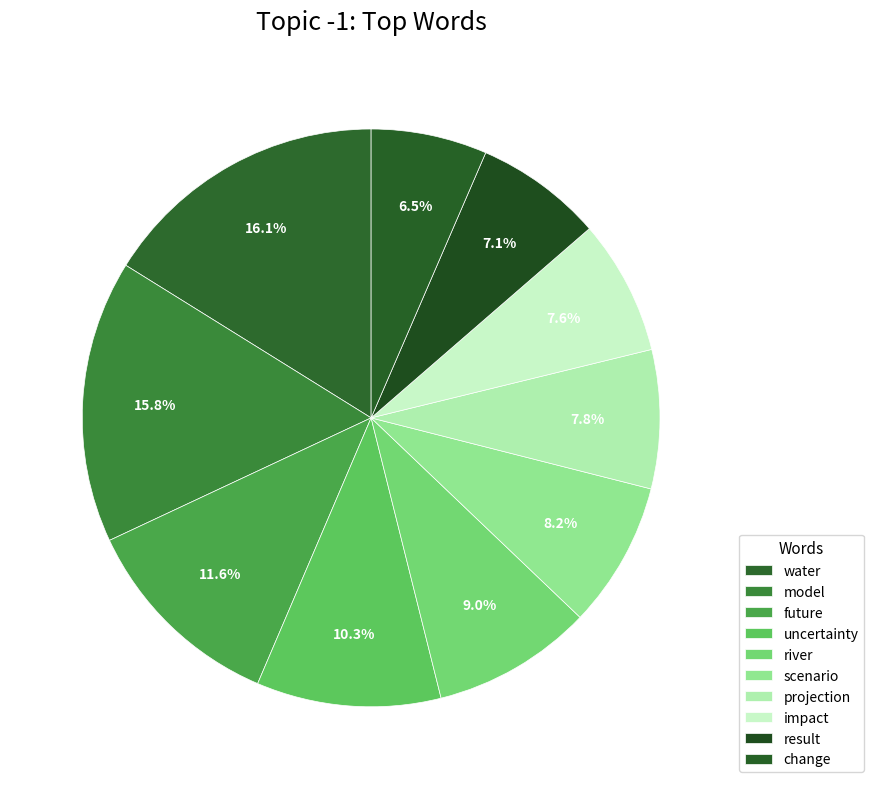

How many slices are in this pie chart?

10